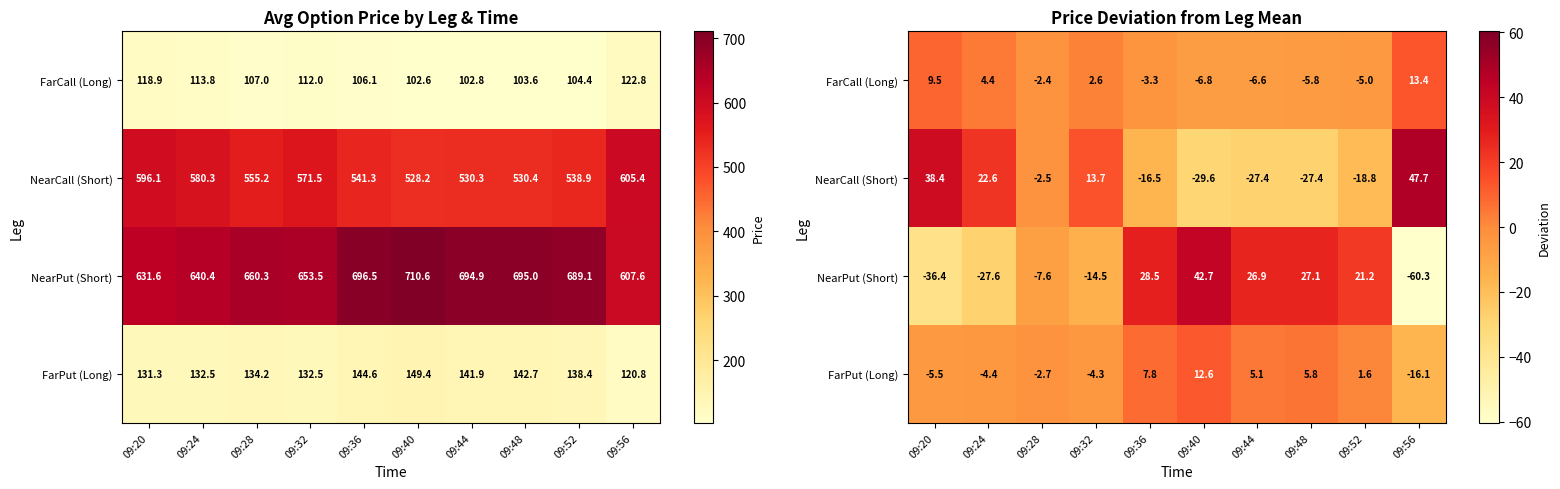

Which has a higher value, 09:52 or 09:28?

09:28